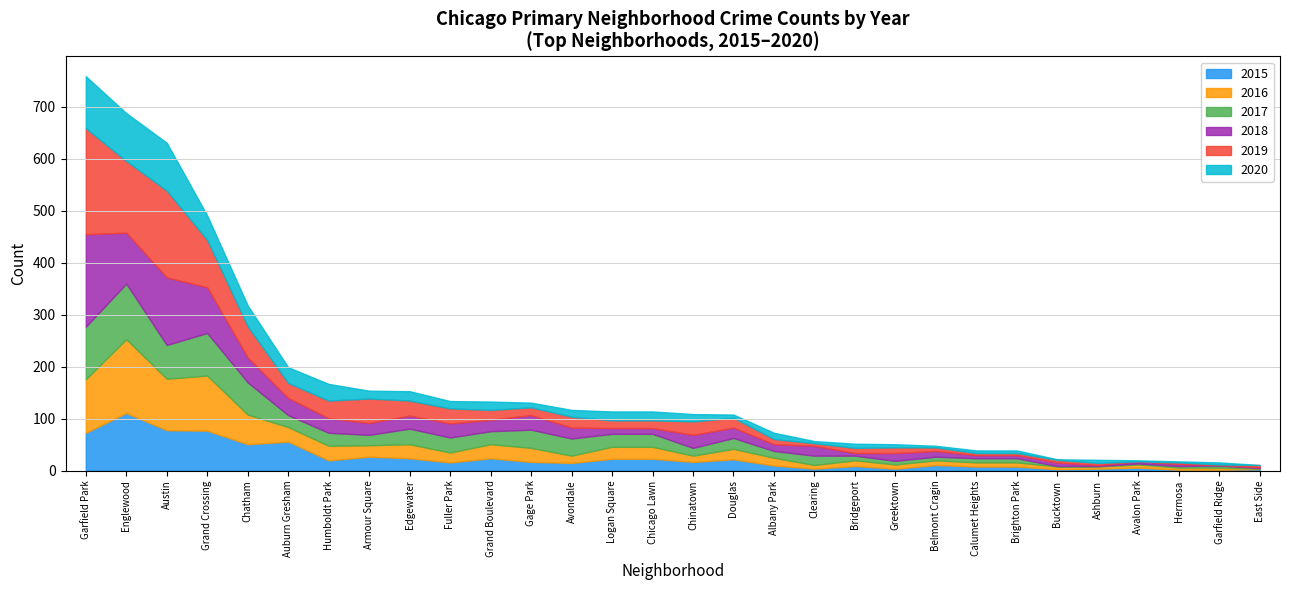

At which label does 2015 reach its peak?

Englewood